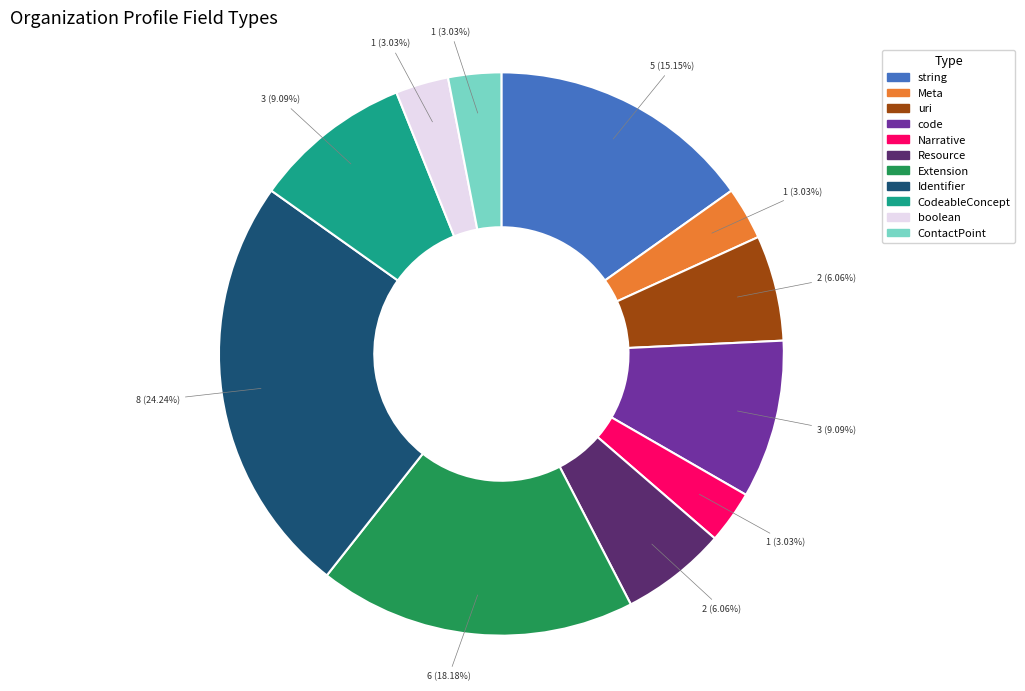

Is the sum of Identifier and Meta greater than half?

No